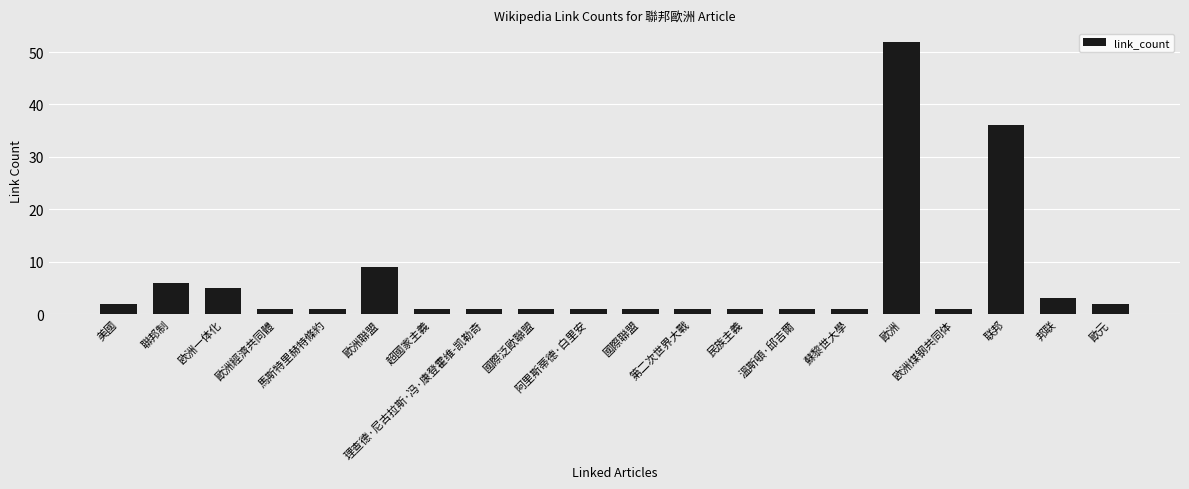

What is the approximate value at 欧洲煤钢共同体?

1